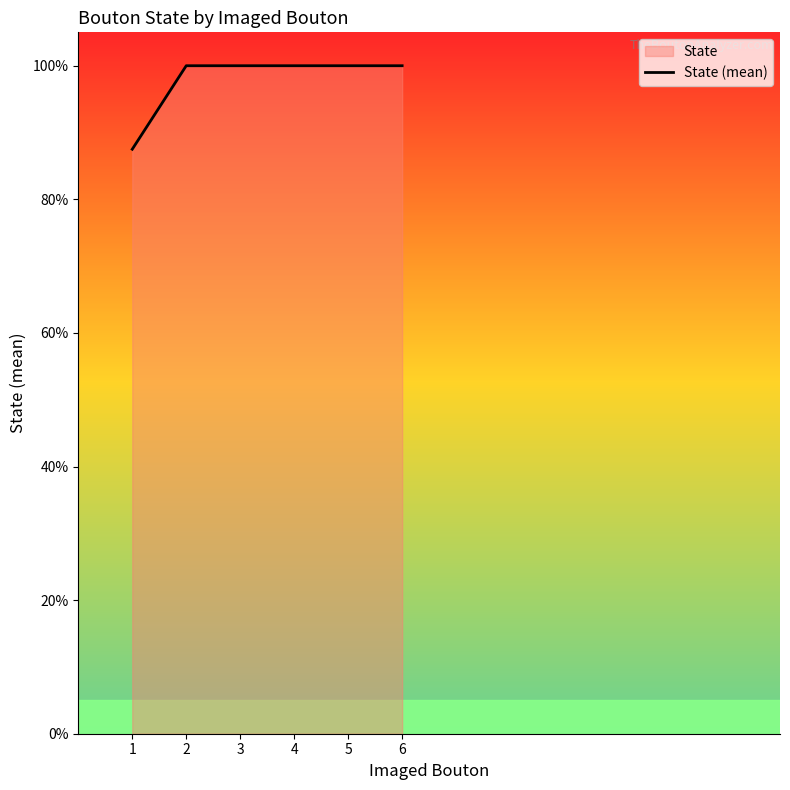

Reading left to right, extract all data points from this chart.

0.9	1.0	1.0	1.0	1.0	1.0